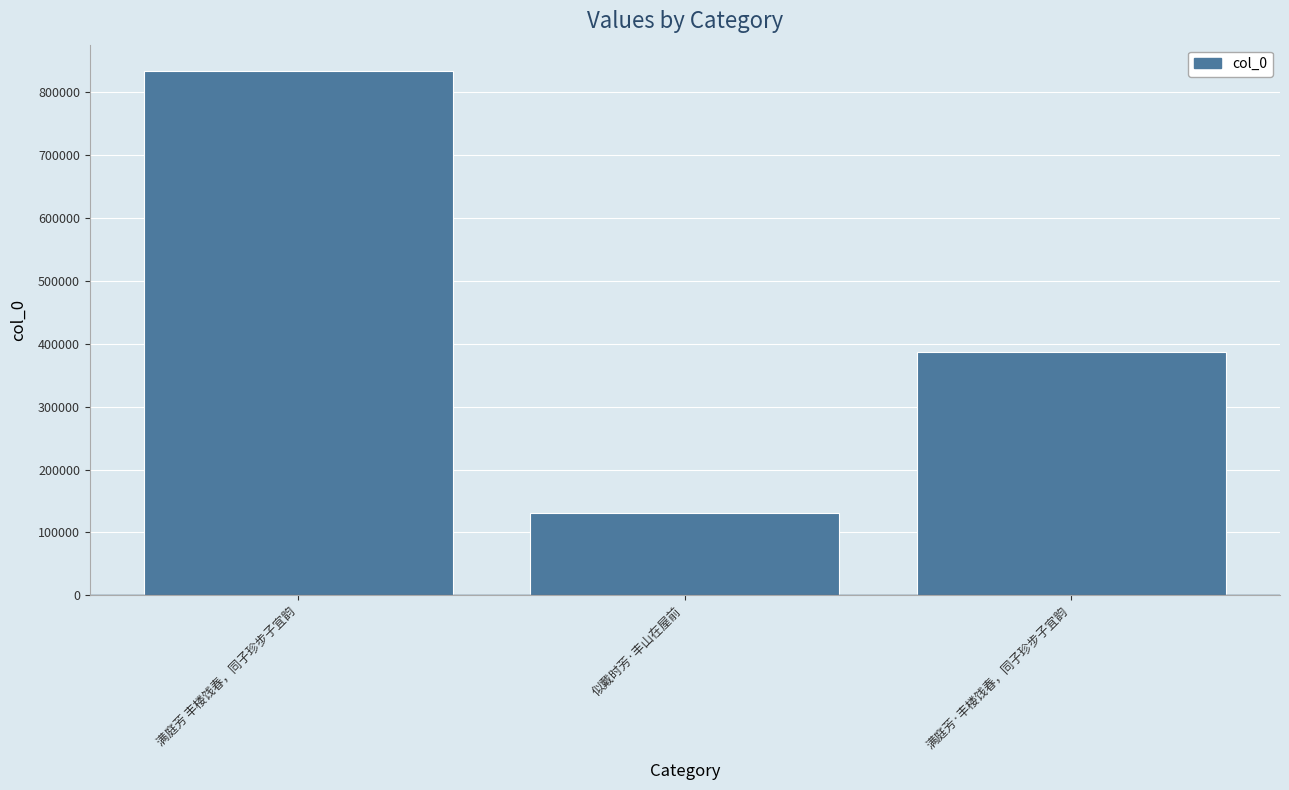

The value at 似戴时芳·丰山在屋前 is 184861. True or false?

False